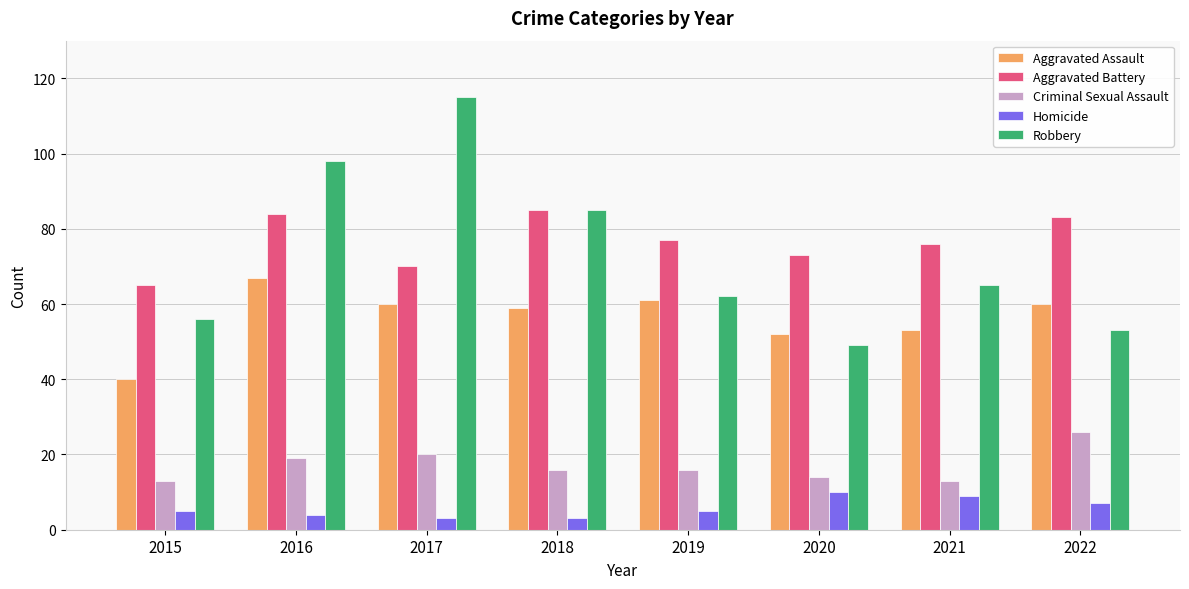

Reading left to right, extract all data points from this chart.

Aggravated Assault: 2015=40	2016=67	2017=60	2018=59	2019=61	2020=52	2021=53	2022=60
Aggravated Battery: 2015=65	2016=84	2017=70	2018=85	2019=77	2020=73	2021=76	2022=83
Criminal Sexual Assault: 2015=13	2016=19	2017=20	2018=16	2019=16	2020=14	2021=13	2022=26
Homicide: 2015=5	2016=4	2017=3	2018=3	2019=5	2020=10	2021=9	2022=7
Robbery: 2015=56	2016=98	2017=115	2018=85	2019=62	2020=49	2021=65	2022=53